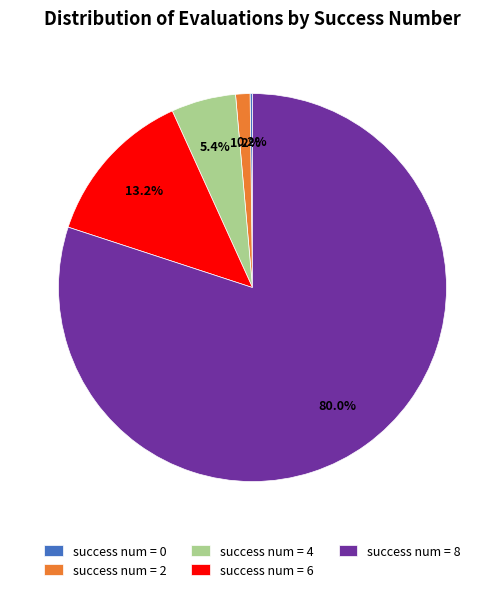

Which has a higher value, success num = 2 or success num = 4?

success num = 4